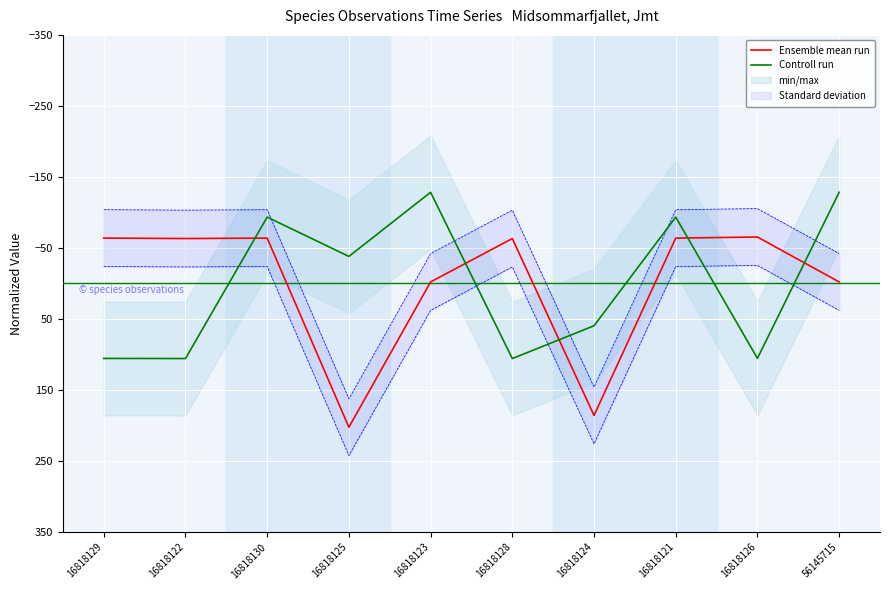

Between which two adjacent categories do Ensemble mean run and Controll run first intersect?

16818122 and 16818130